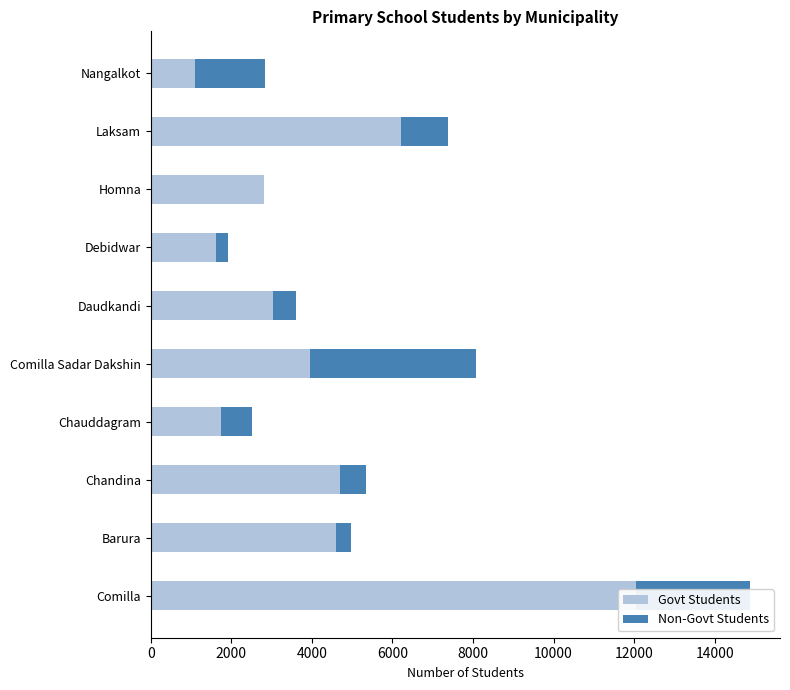

Is it true that Govt Students equals 1271 at Homna?

False